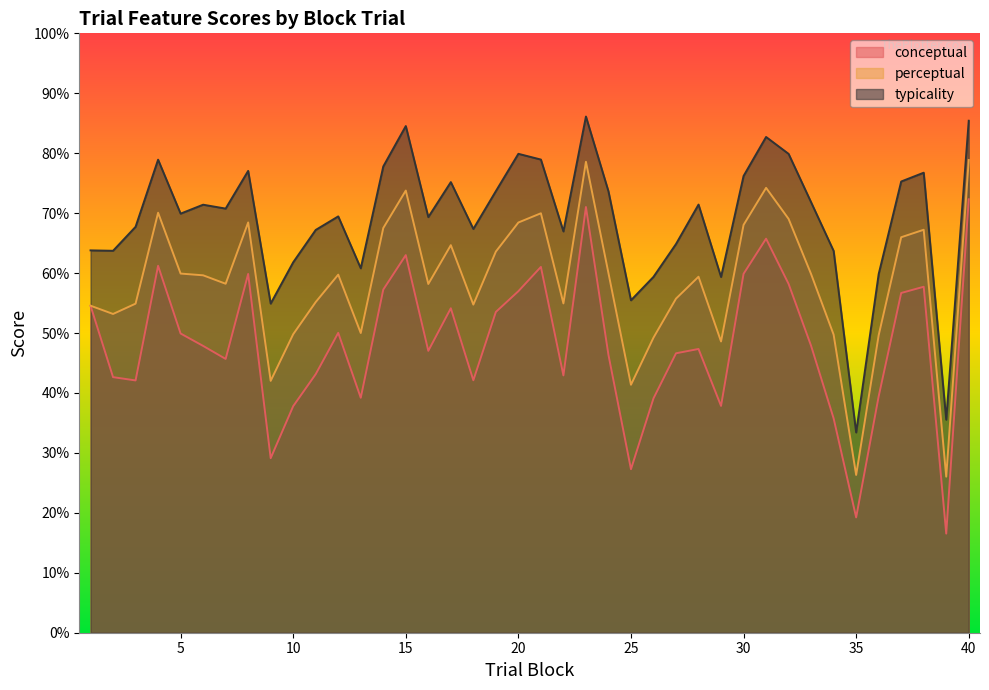

Which has a higher value, 15 or 28?

15